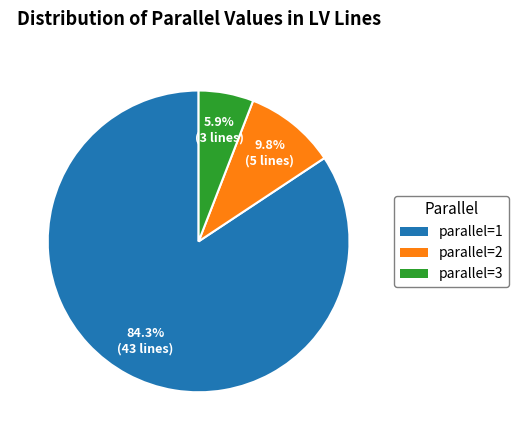

To the nearest percent, what is the difference between the largest and smallest slice percentages?

78%